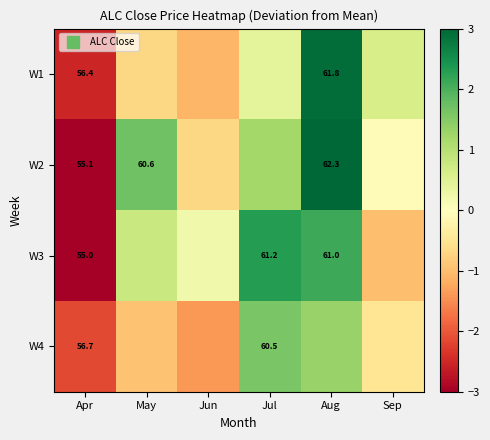

What is the difference between the W4 values at Jun and Sep?

0.9